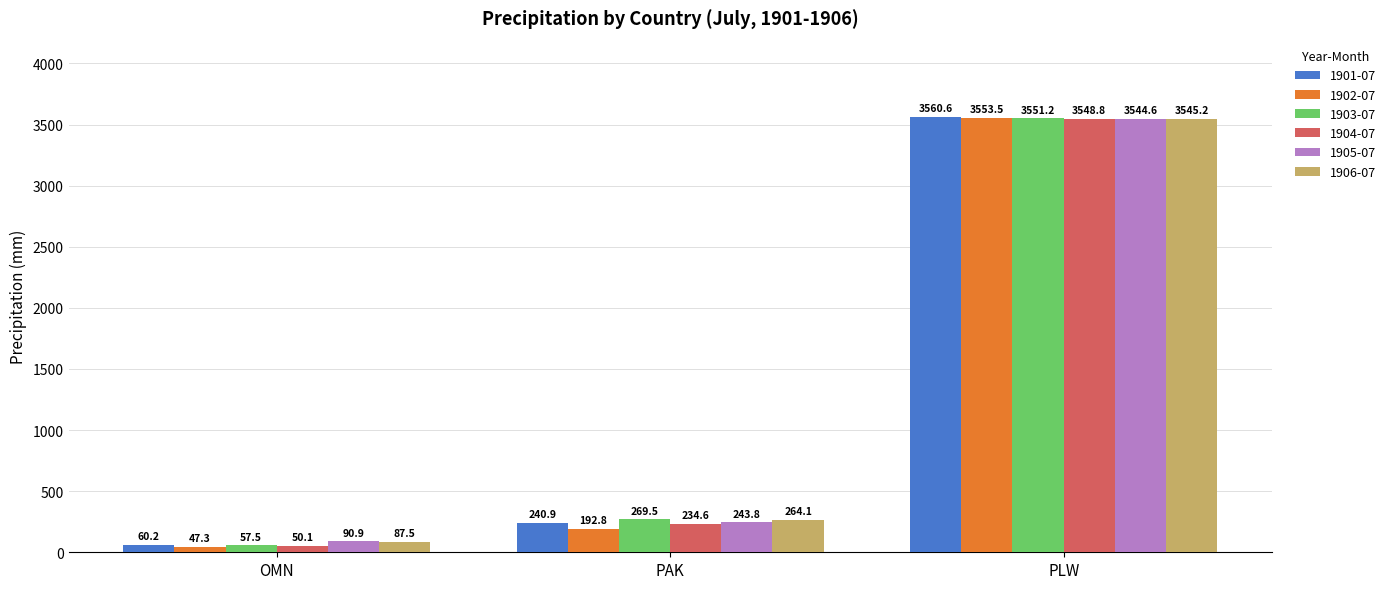

What is the label of the 3rd bar from the right?

OMN